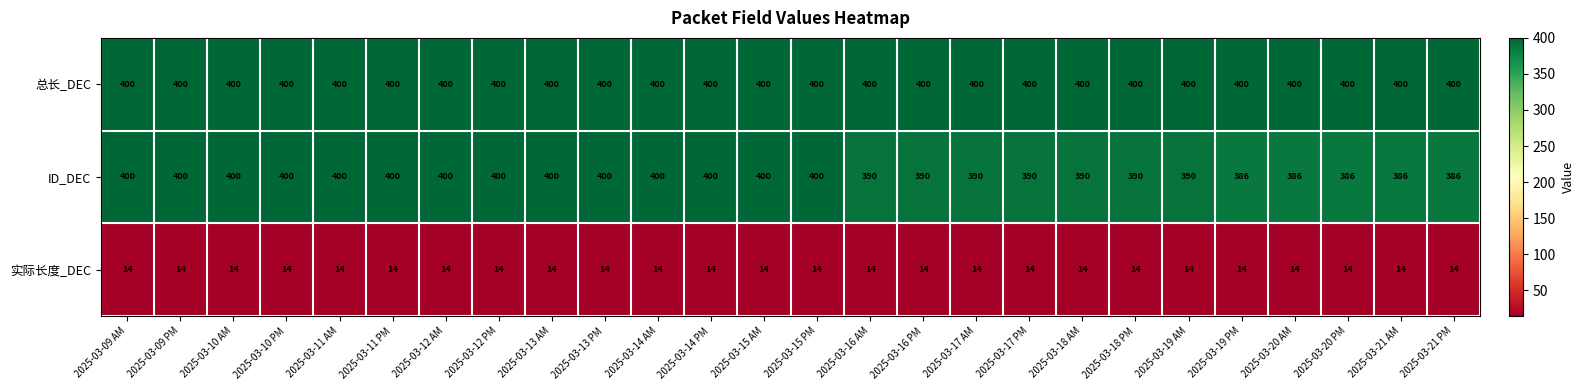

What is the maximum value for 实际长度_DEC?

14